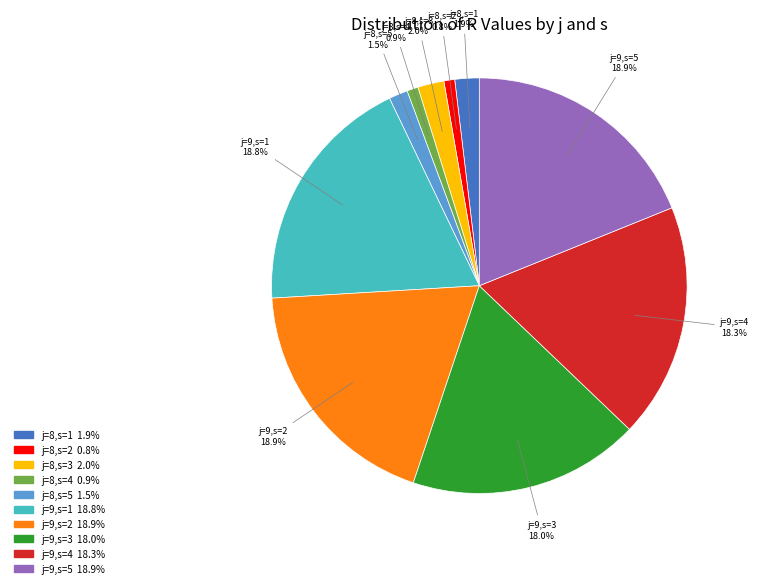

Between j=9,s=3 and j=8,s=2, which is larger?

j=9,s=3